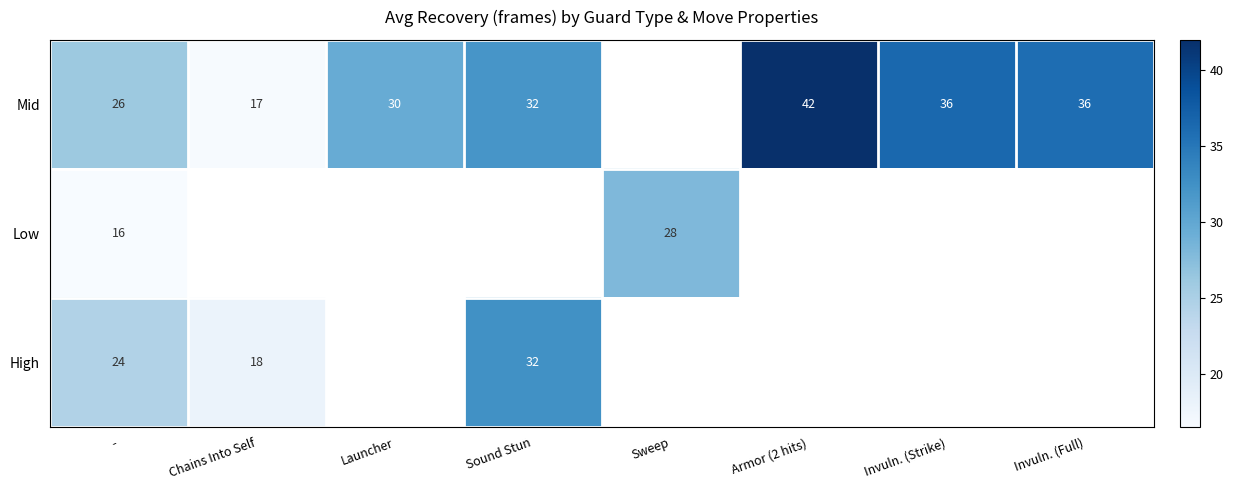

At which label does High reach its peak?

Sound Stun